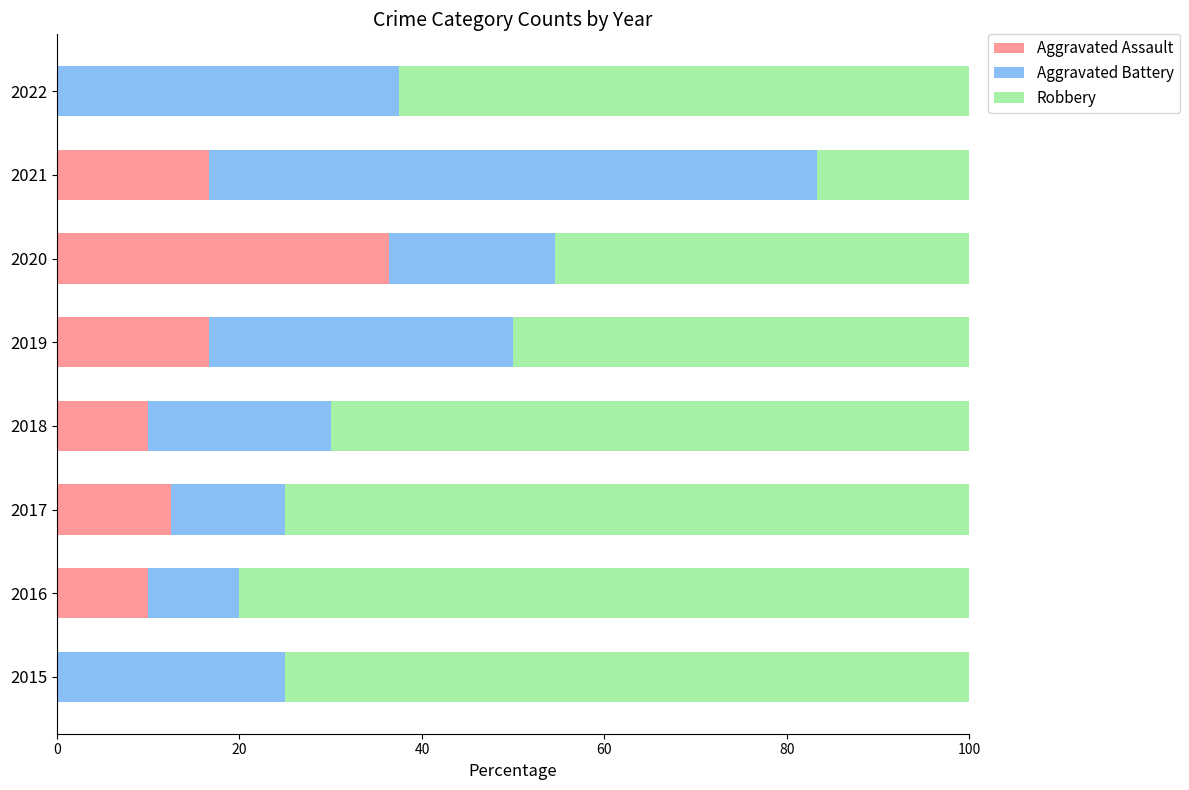

At which label does Aggravated Assault reach its peak?

2020